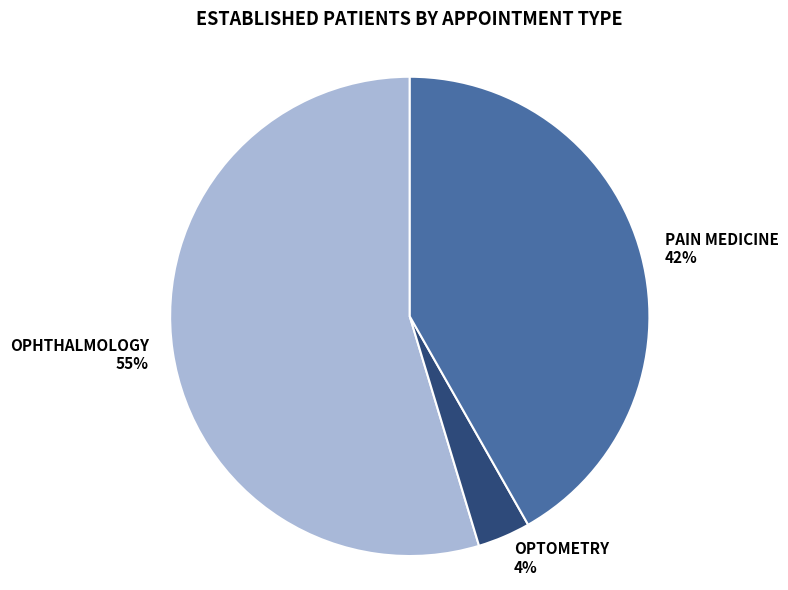

Which slice is the largest?

OPHTHALMOLOGY